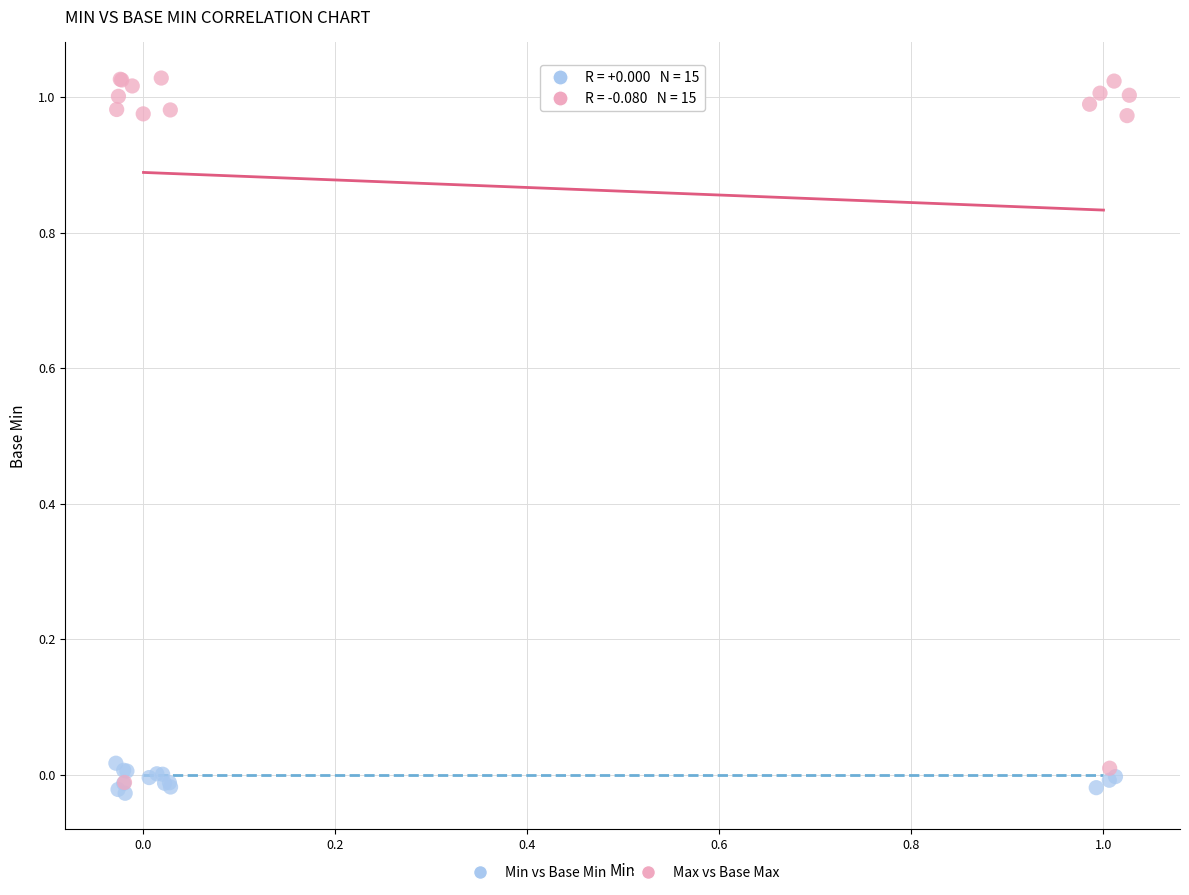

Which series contains the highest Y value?

Max vs Base Max